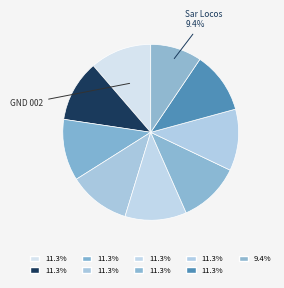

Rank the categories by value from lowest to highest.

Sar Locos, GND 002, GND 004, GPR 3005, GPR 3008, RM 3006, RM 3007, RM 3008, RM 3014